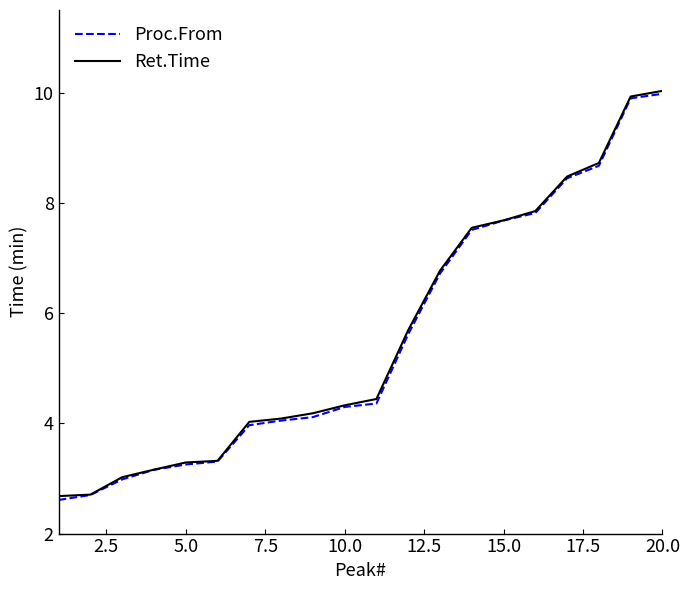

What is the minimum value shown in the chart?

2.6